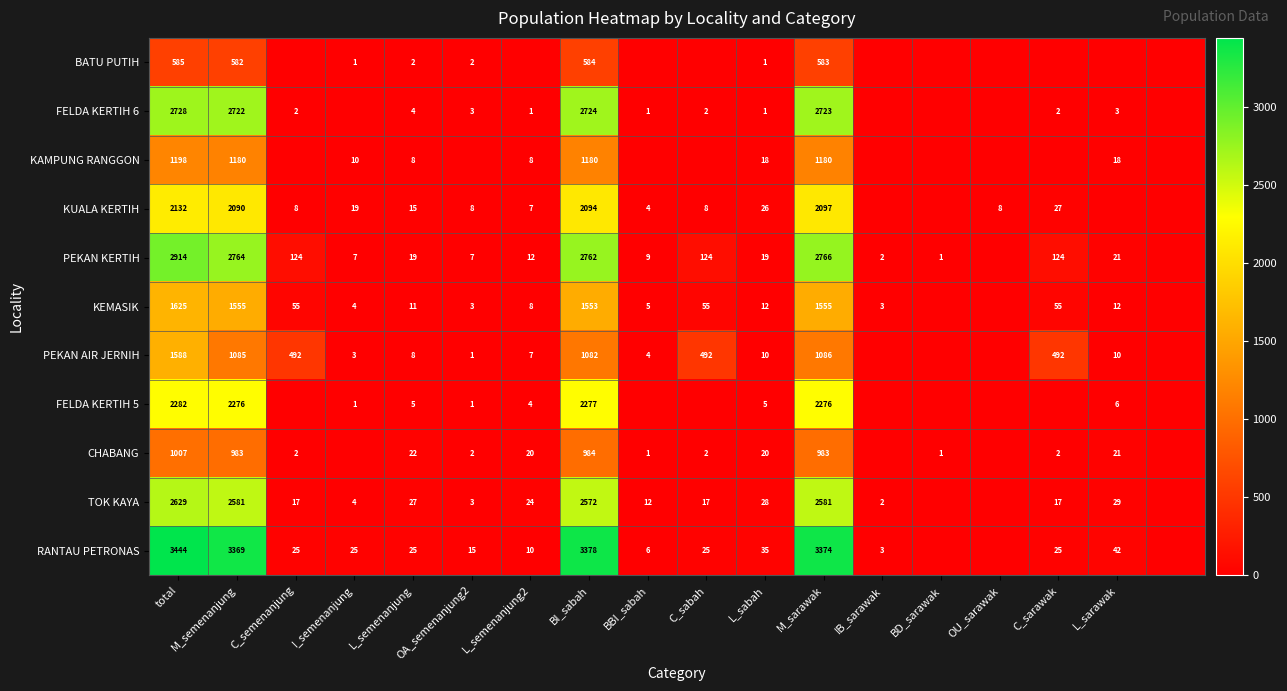

At total, list the series in order from smallest to largest.

BATU PUTIH, CHABANG, KAMPUNG RANGGON, PEKAN AIR JERNIH, KEMASIK, KUALA KERTIH, FELDA KERTIH 5, TOK KAYA, FELDA KERTIH 6, PEKAN KERTIH, RANTAU PETRONAS